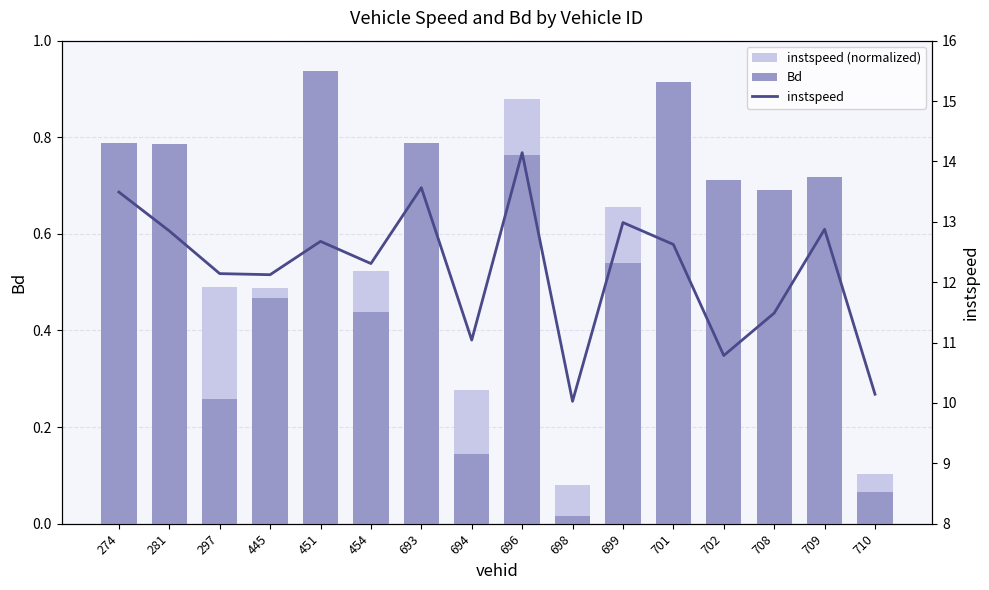

At how many categories does at least one series exceed 8?

16